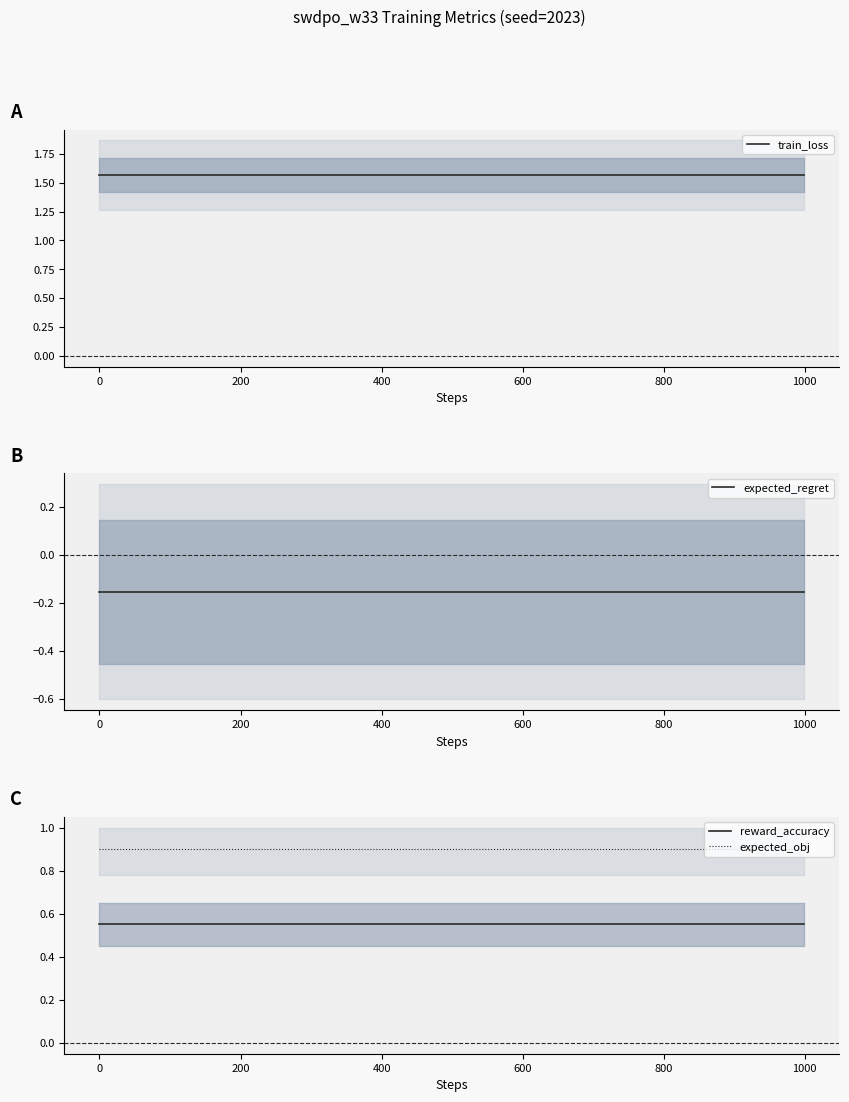

Which series has the largest range (max minus min)?

train_loss